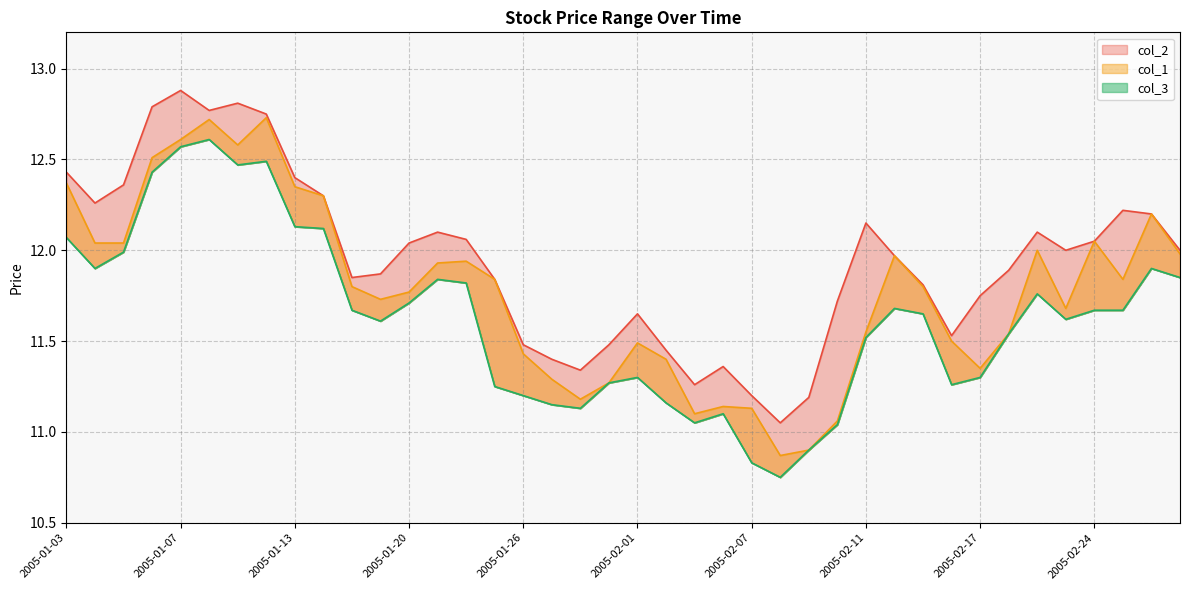

The col_2 series shows 16.2 at 2005-02-08. True or false?

False